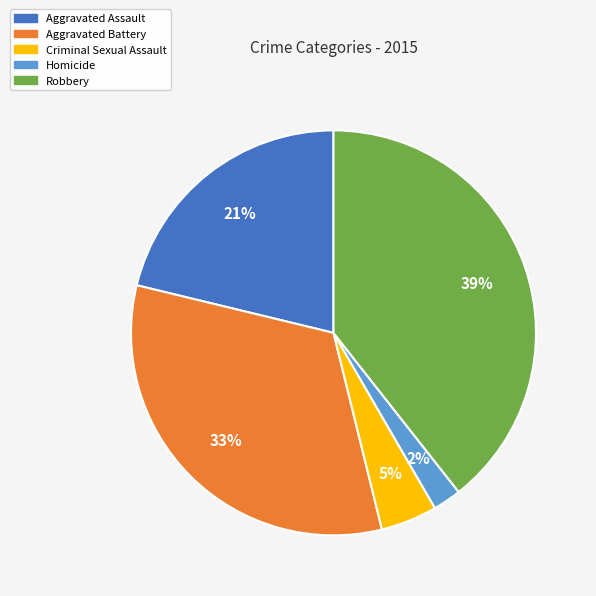

Do Criminal Sexual Assault and Aggravated Battery together represent more than half of the pie?

No